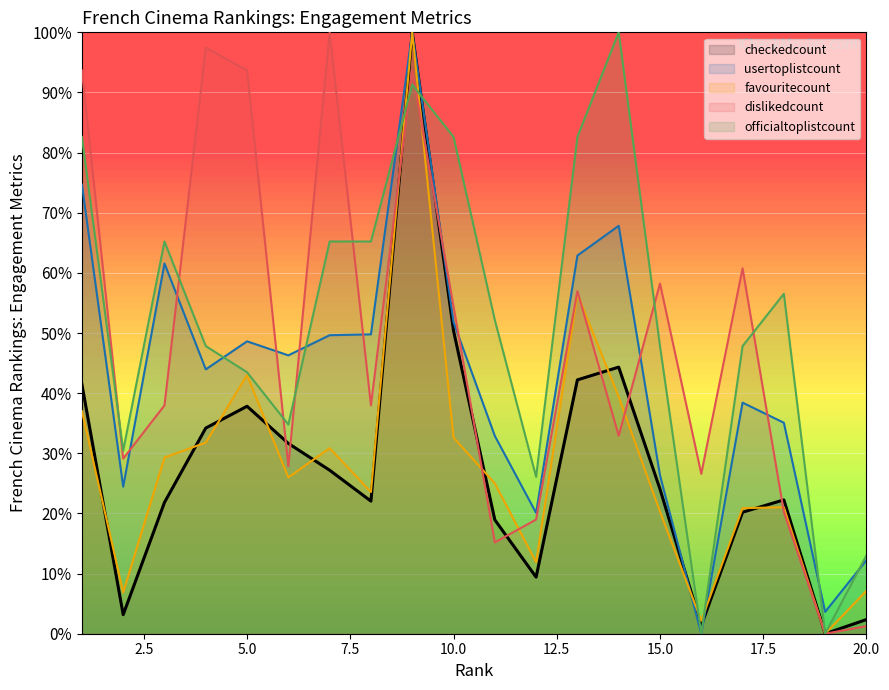

Which has a higher value, 15 or 9?

9